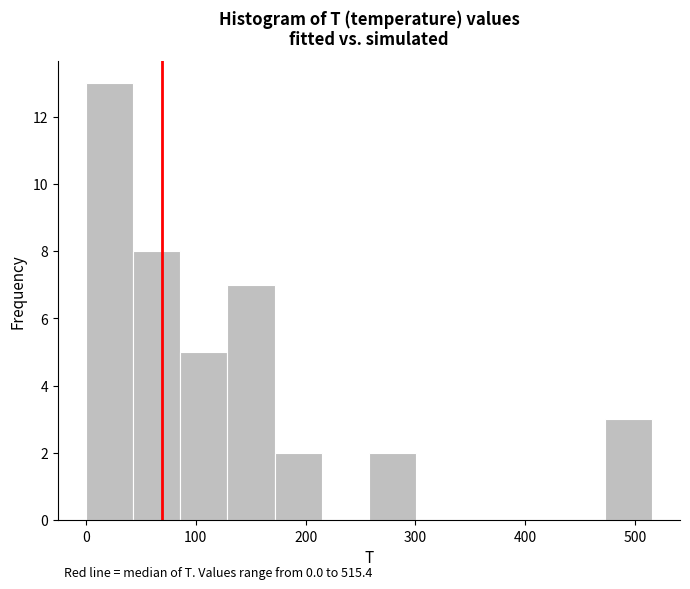

Which range on the x-axis has the tallest bar?

0 to 40